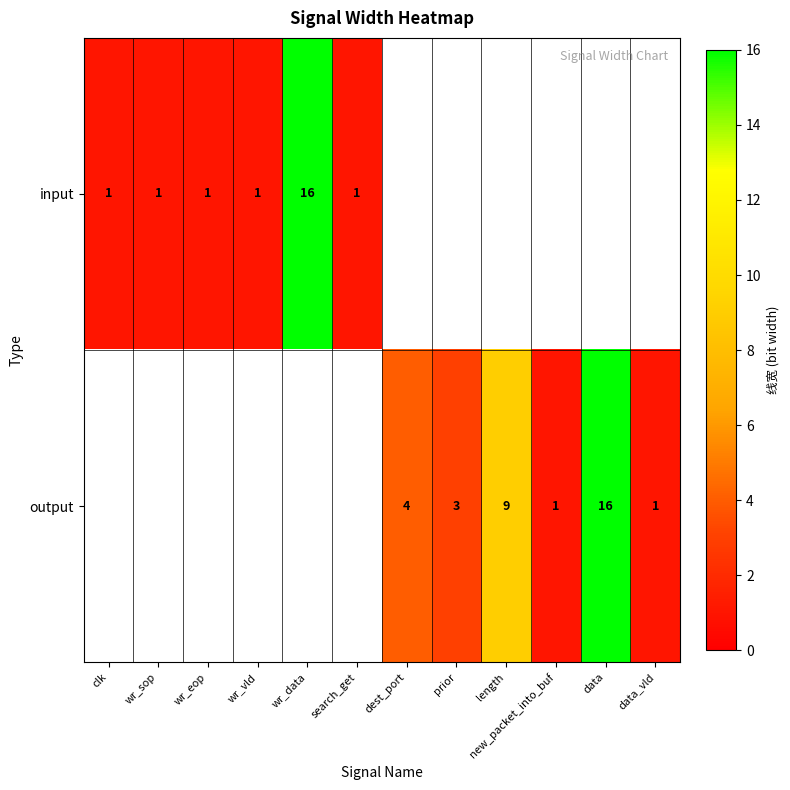

At how many categories does at least one series exceed 9?

2